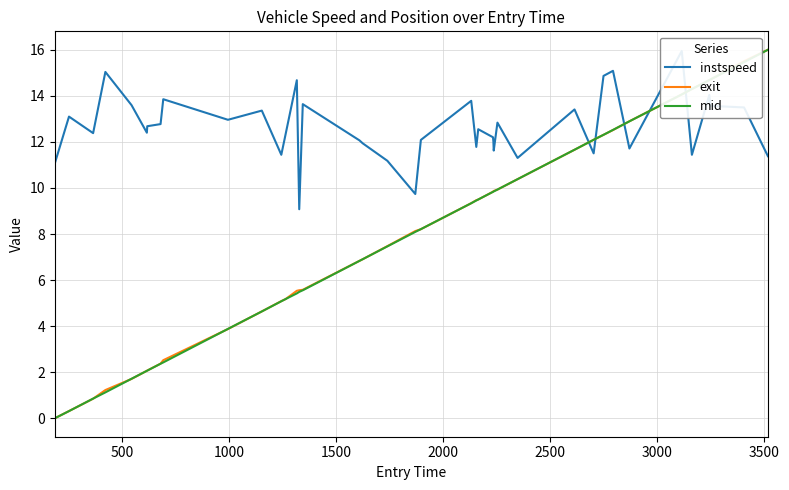

How many positive values does the exit series have?

39